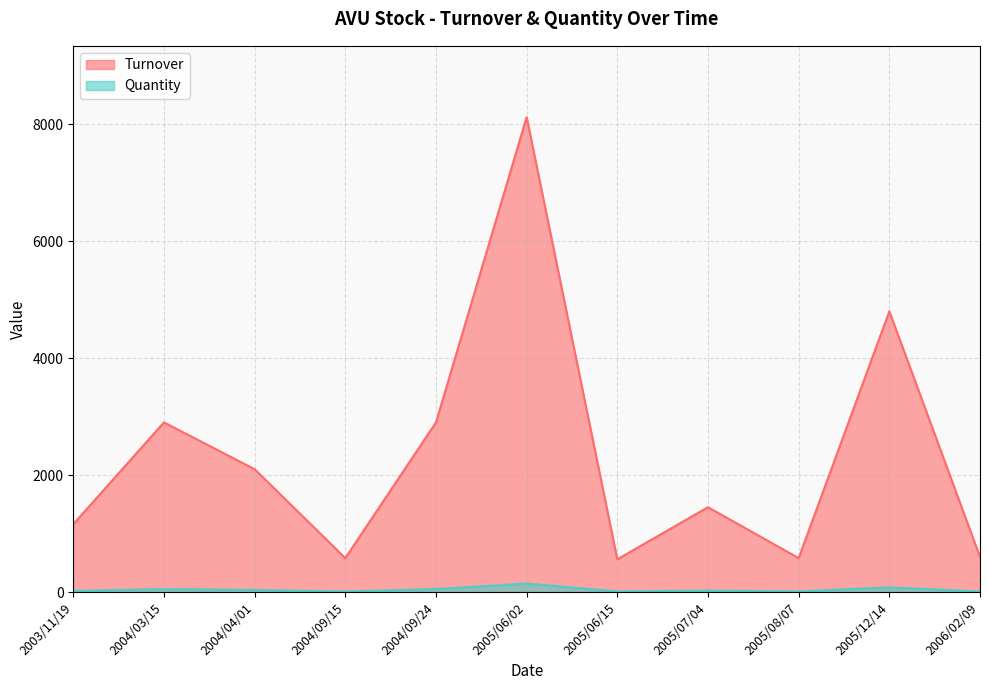

What is the average value of the Turnover series?

2341